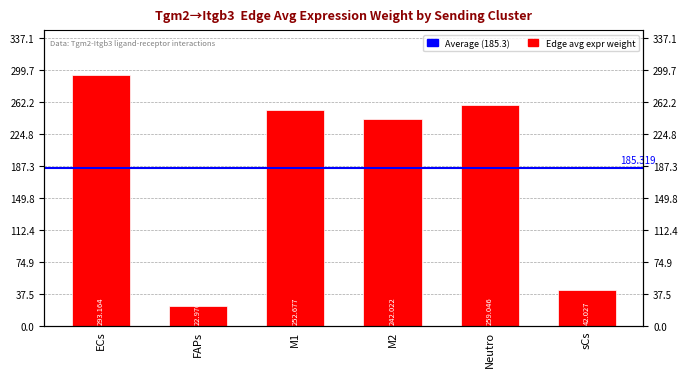

At which label does the data first exceed 252?

ECs